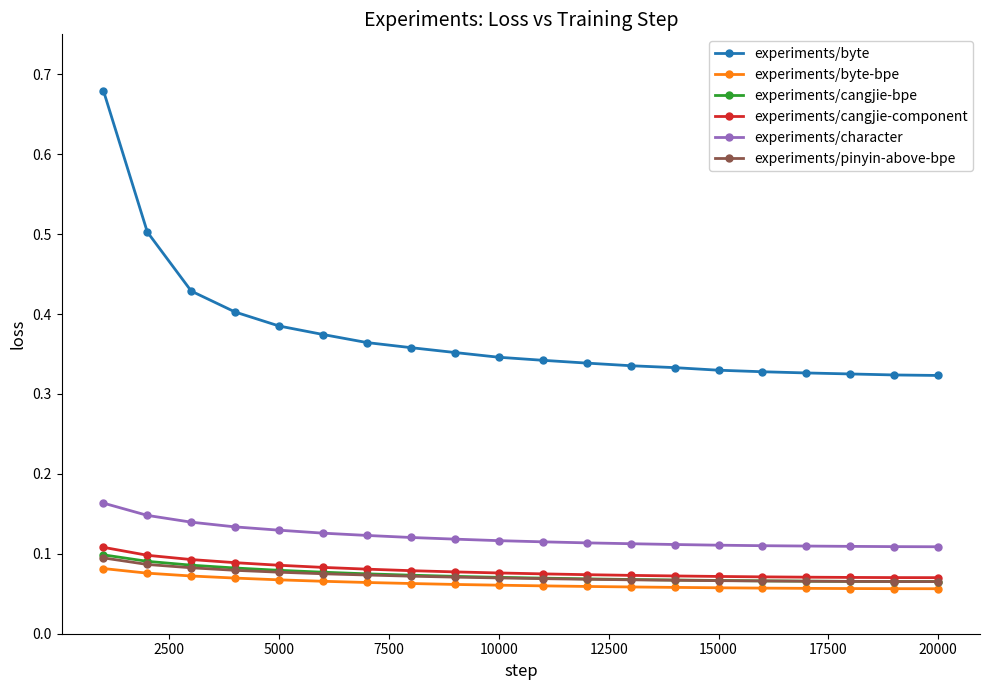

True or false: experiments/pinyin-above-bpe and experiments/byte-bpe cross at least once.

False